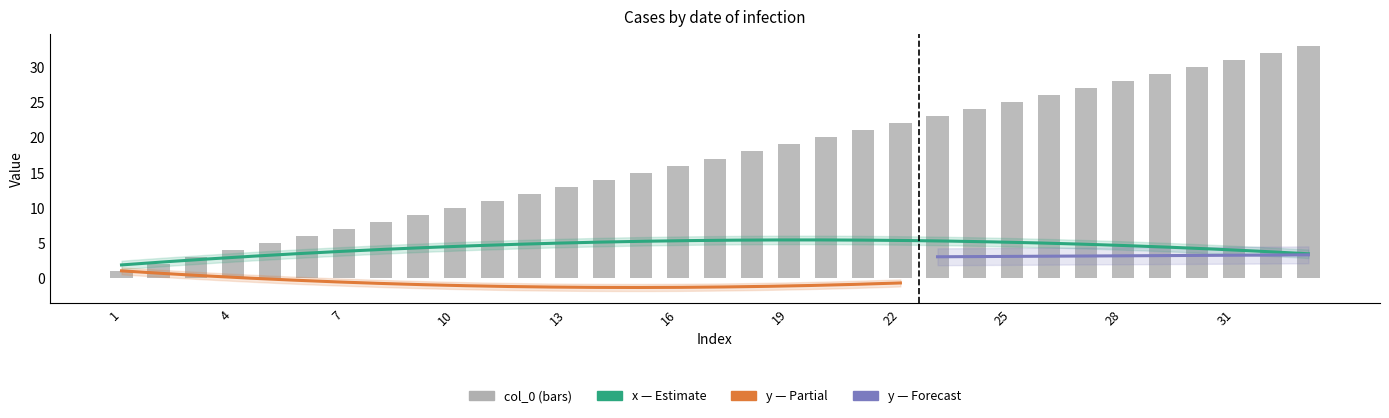

What are all the series names shown in the legend?

col_0, x, y